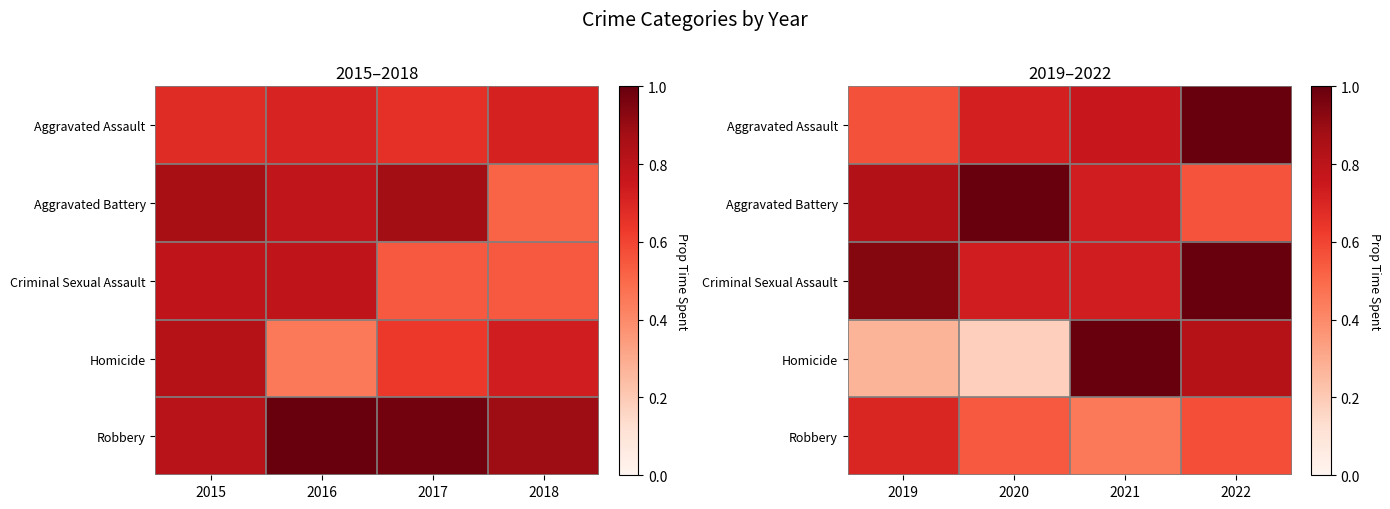

What is the minimum value shown in the chart?

0.2